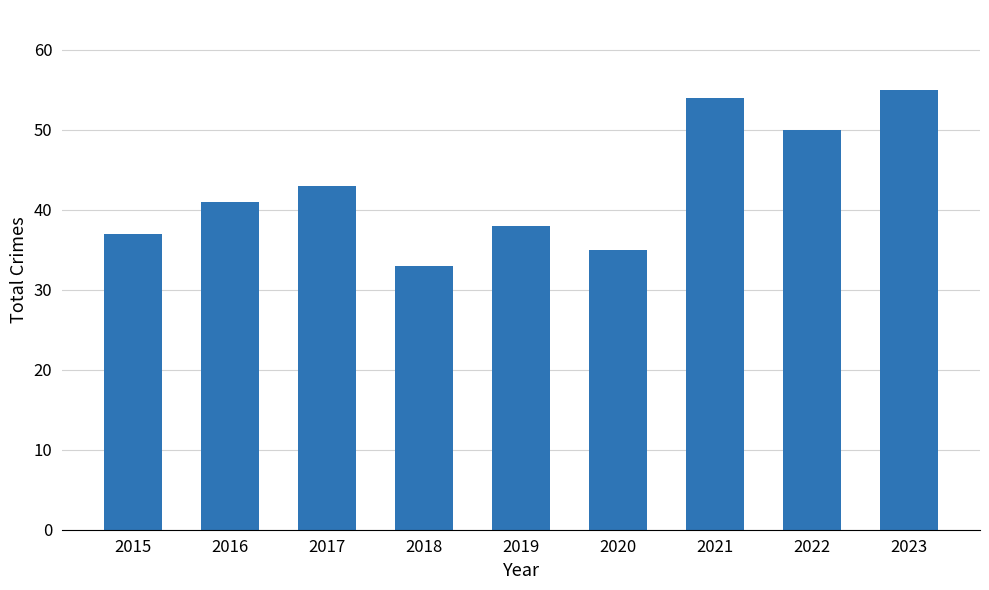

How many data points are less than 41?

4